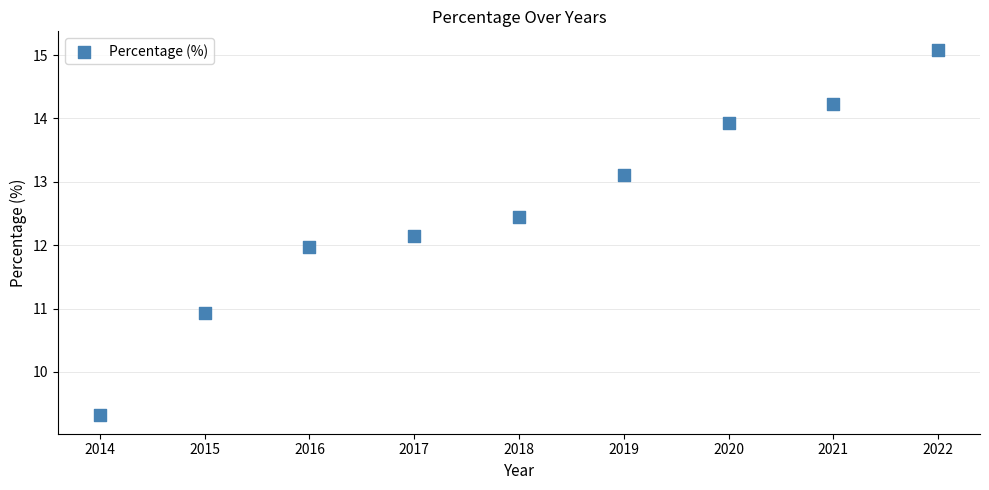

What is the range of X values (max minus min)?

8.0